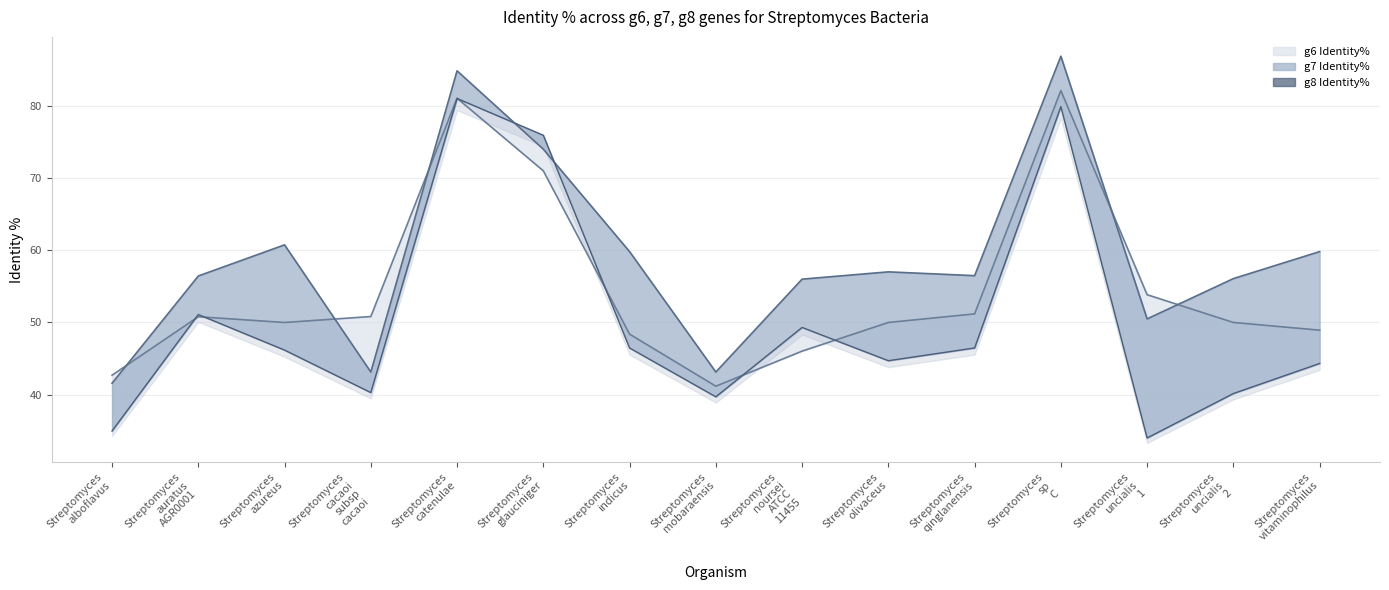

Rank the categories by g7 line value from lowest to highest.

Streptomyces
alboflavus, Streptomyces
cacaoi
subsp
cacaoi, Streptomyces
mobaraensis, Streptomyces
uncialis
1, Streptomyces
noursei
ATCC
11455, Streptomyces
uncialis
2, Streptomyces
auratus
AGR0001, Streptomyces
qinglanensis, Streptomyces
olivaceus, Streptomyces
indicus, Streptomyces
vitaminophilus, Streptomyces
azureus, Streptomyces
glauciniger, Streptomyces
catenulae, Streptomyces
sp
C